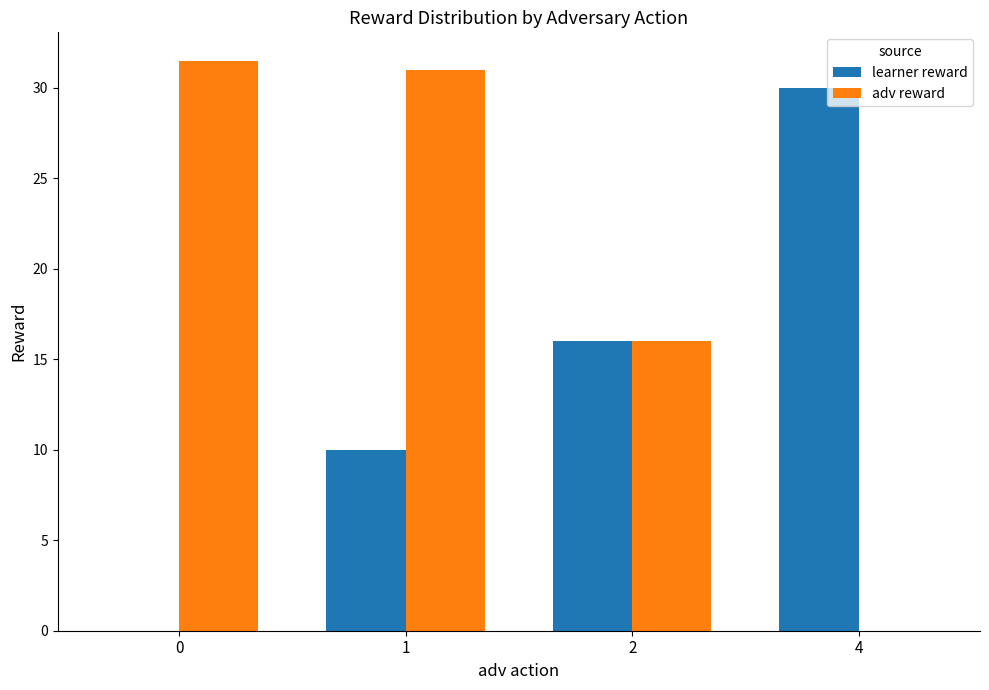

The adv reward series shows 49.9 at 0. True or false?

False